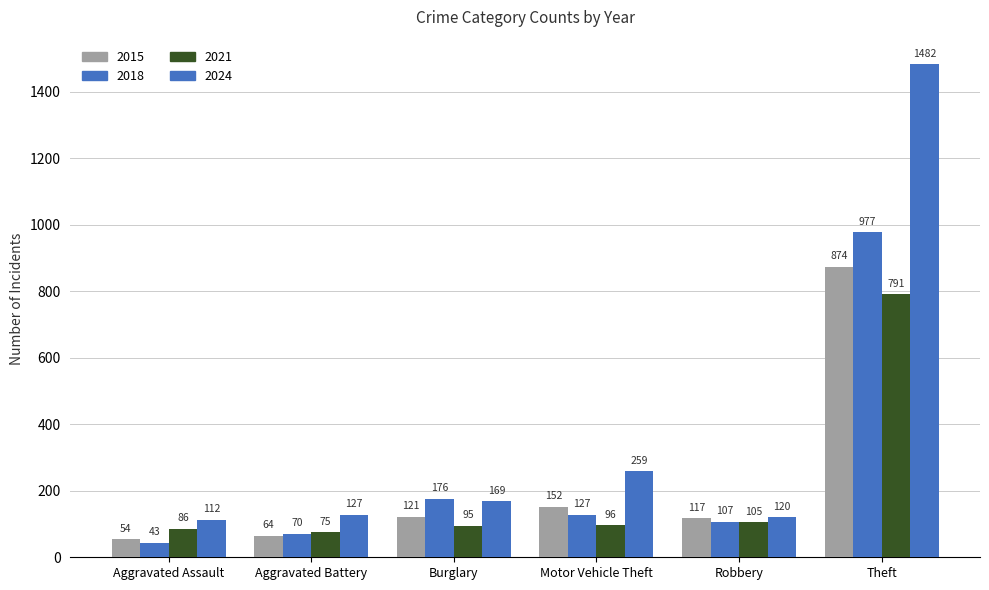

At which category does the chart reach its peak across all series?

Theft